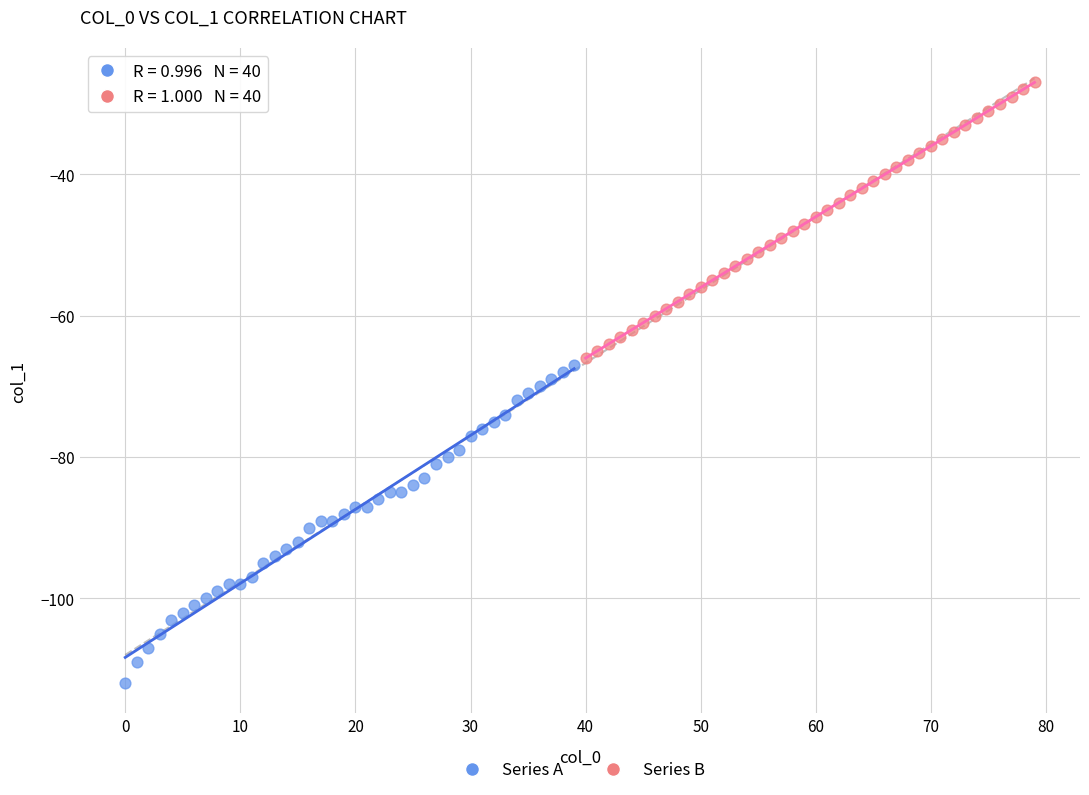

Which series reaches the maximum Y coordinate?

Series B